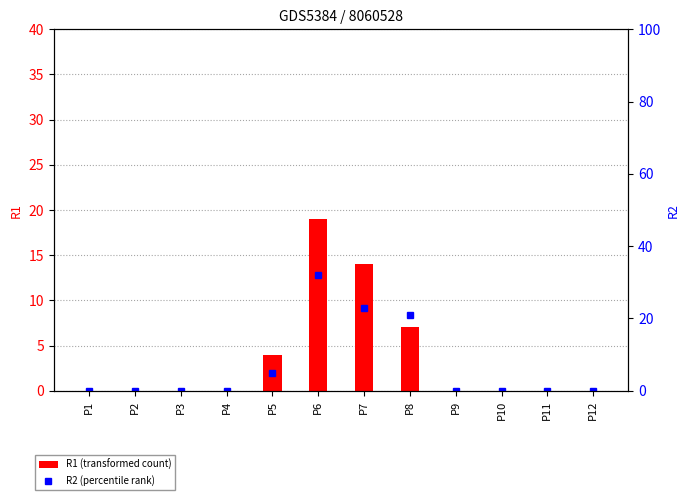

How many distinct data groups are displayed?

2